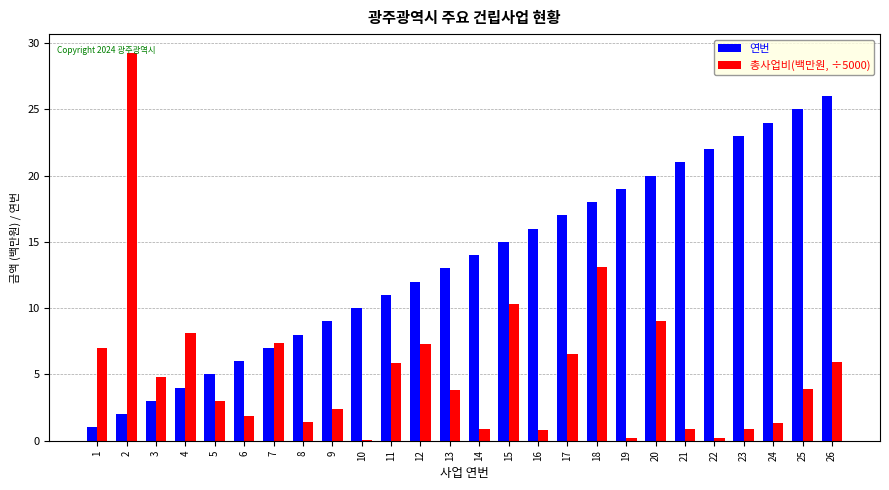

The 연번 series shows 3.7 at 13. True or false?

False